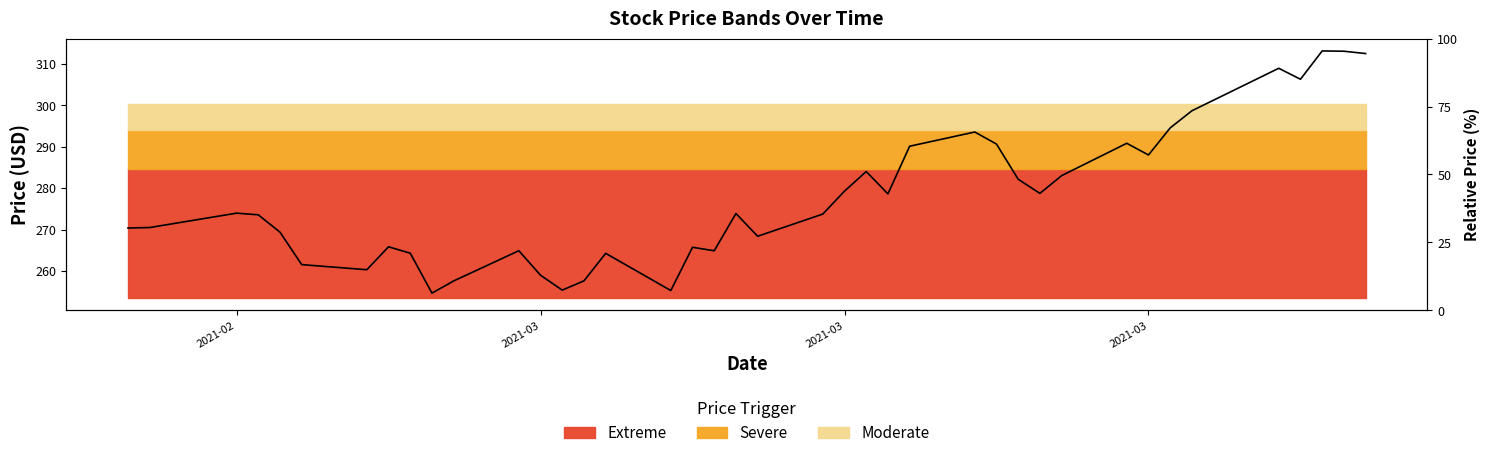

What is the change in value from 35 to 37?

+4.2